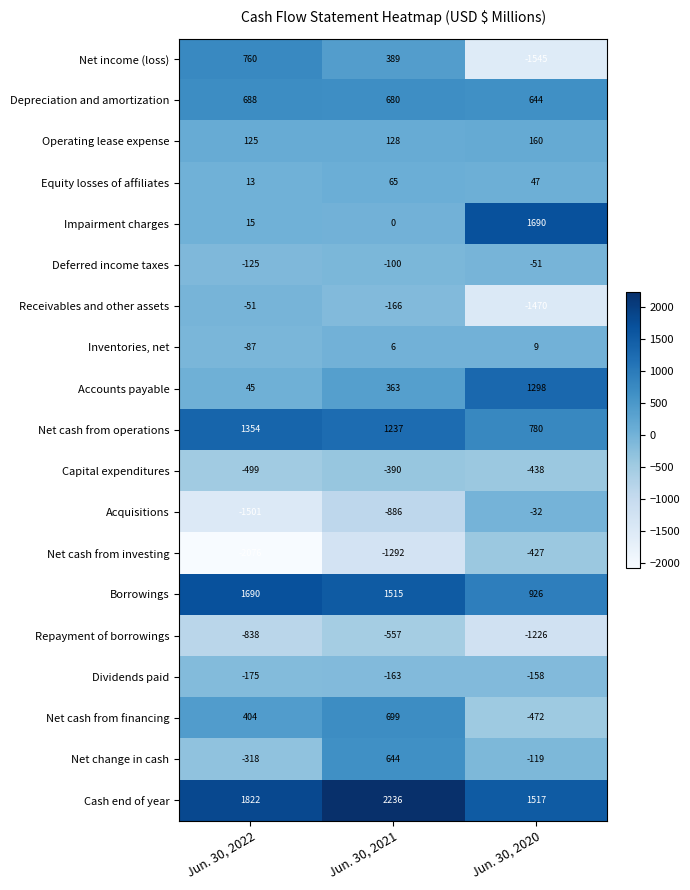

What is the difference between the highest and lowest values at Jun. 30, 2020?

3235